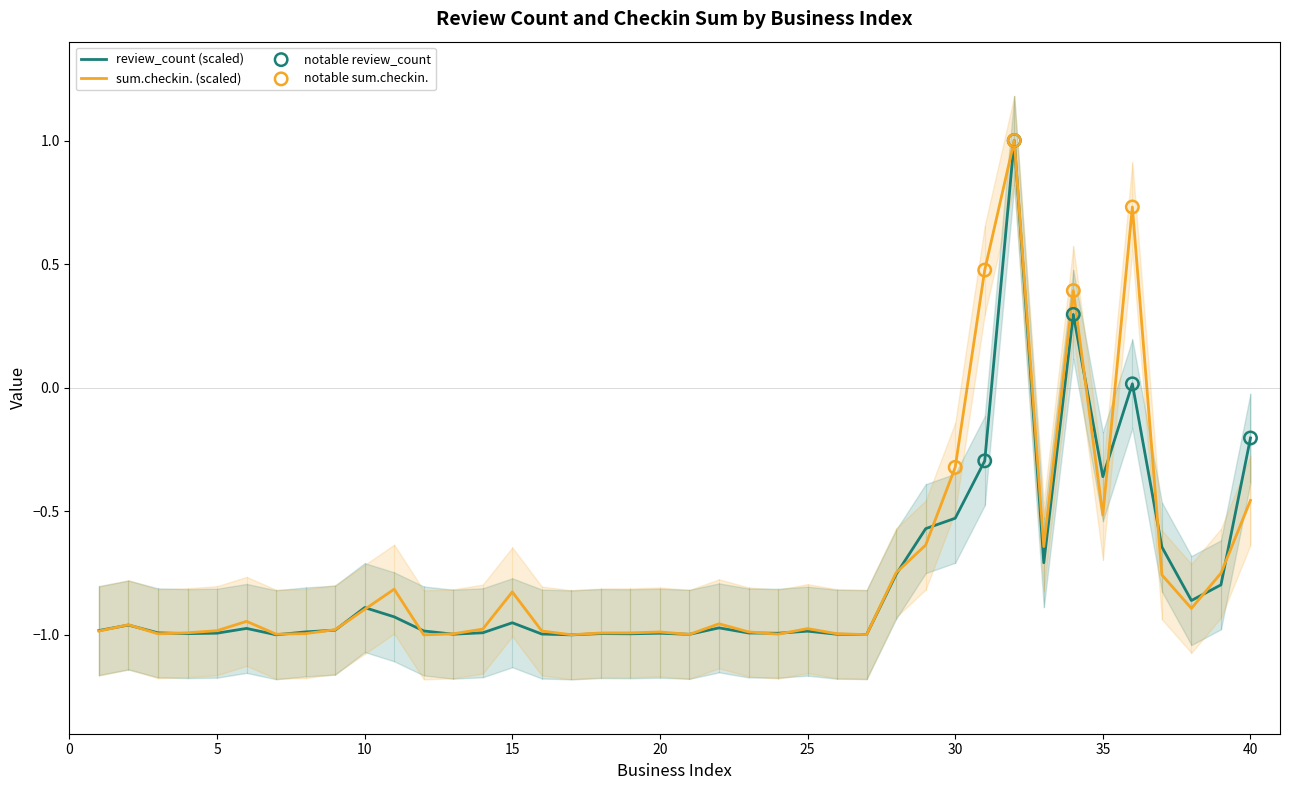

Which series reaches the maximum Y coordinate?

review_count